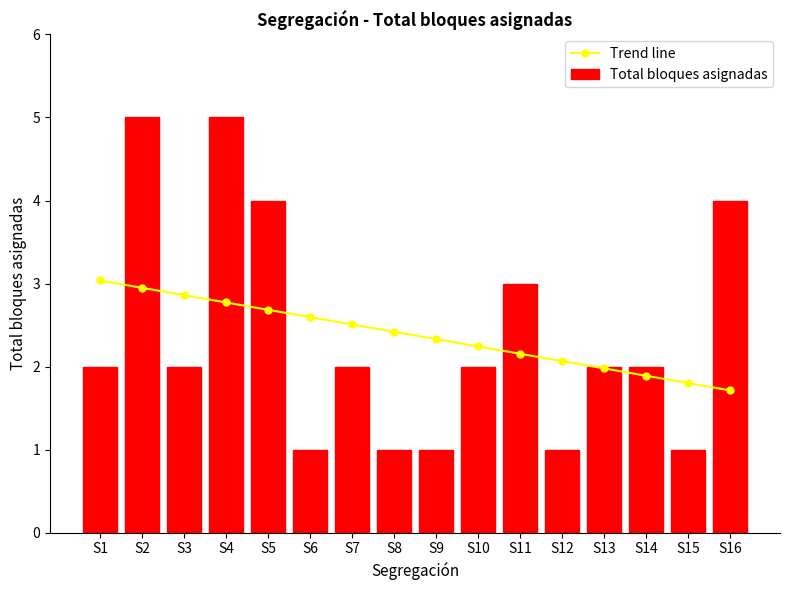

What is the value of the Trend line point at the 2nd from the left?

2.9